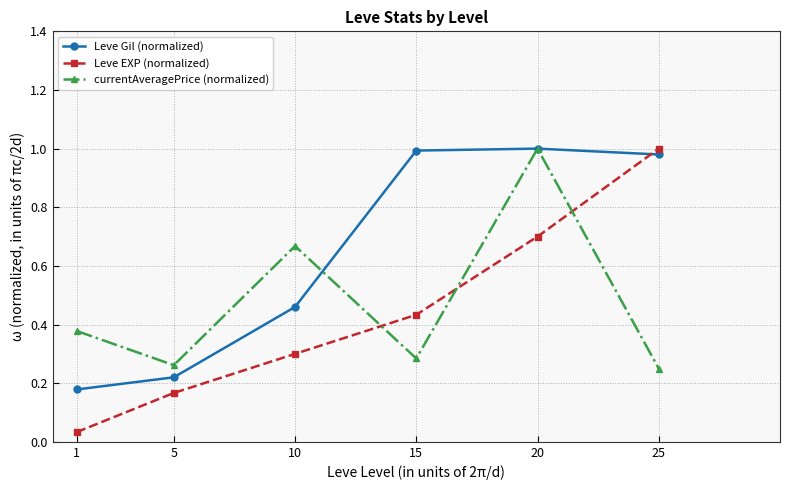

The Leve EXP (normalized) series shows 0.5 at 10. True or false?

False